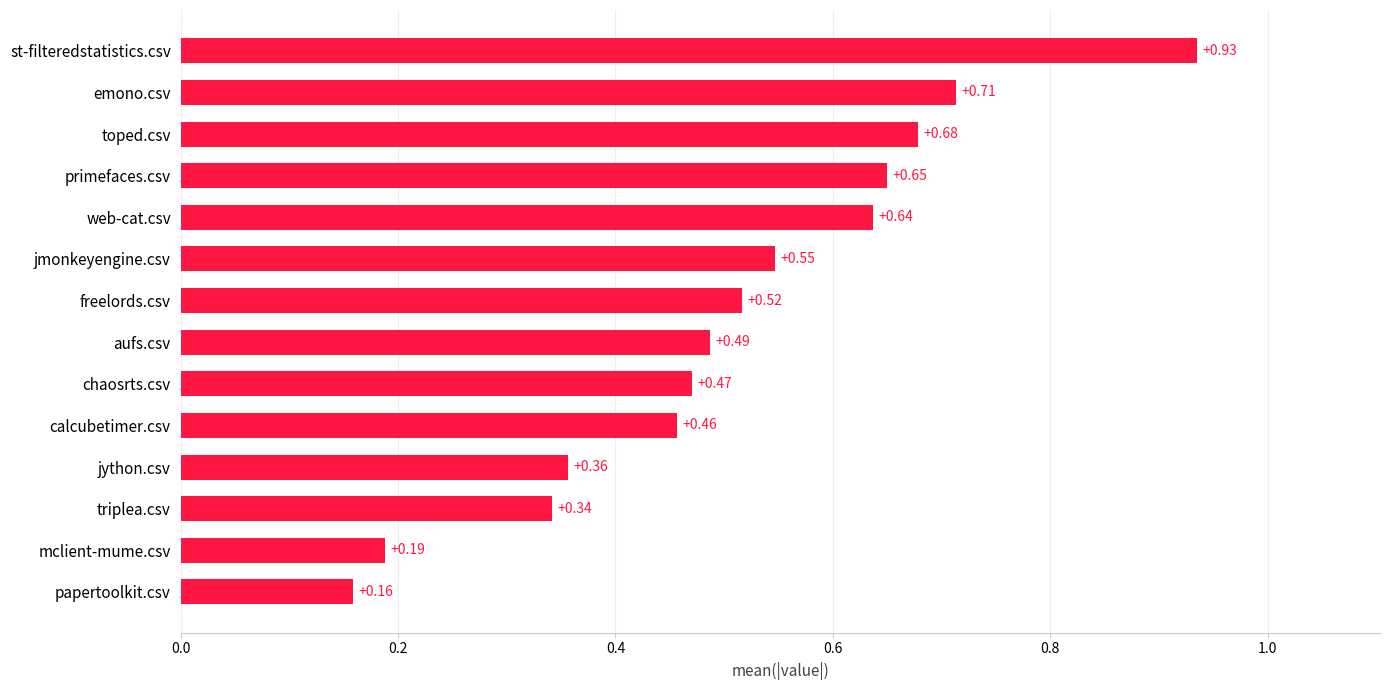

What is the change in value from freelords.csv to primefaces.csv?

+0.1